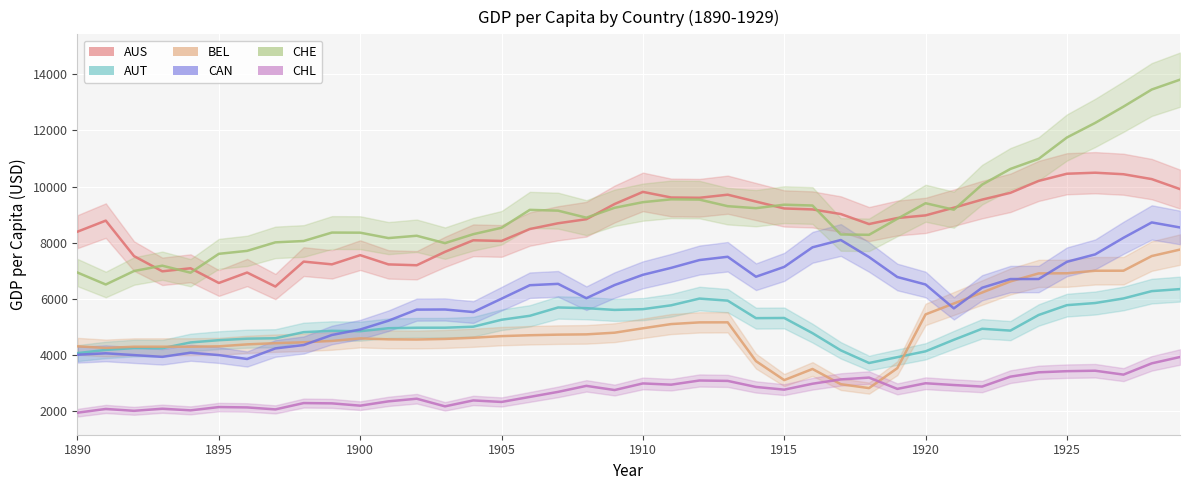

True or false: CAN and CHL cross at least once.

False